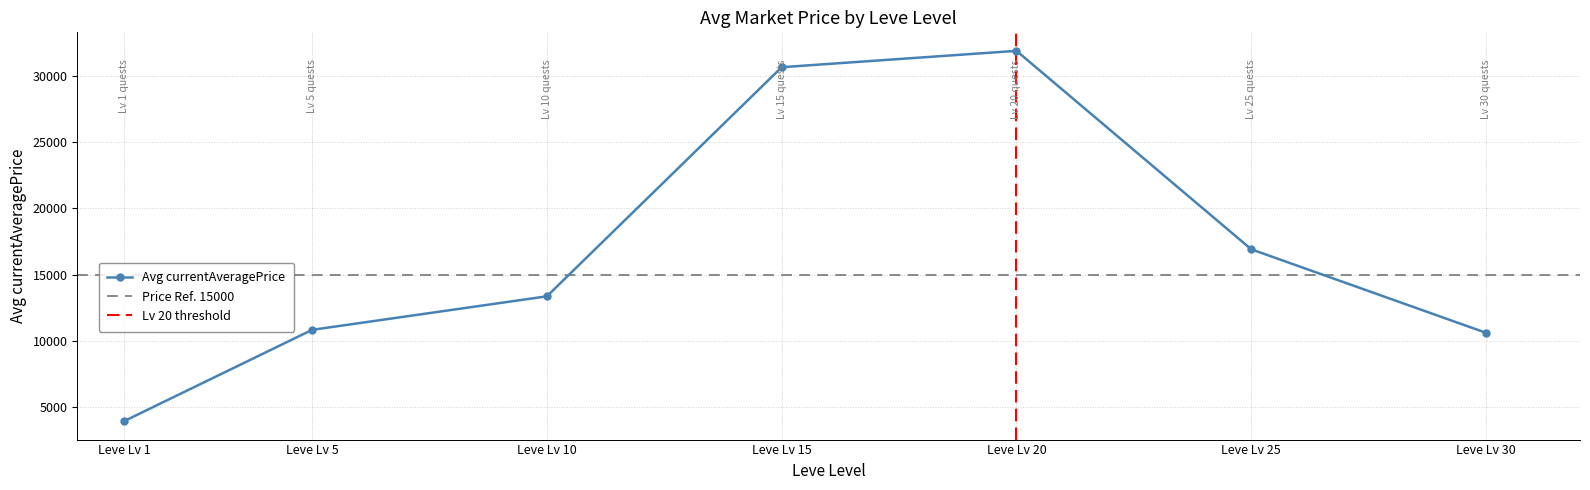

How many series are shown in this chart?

1